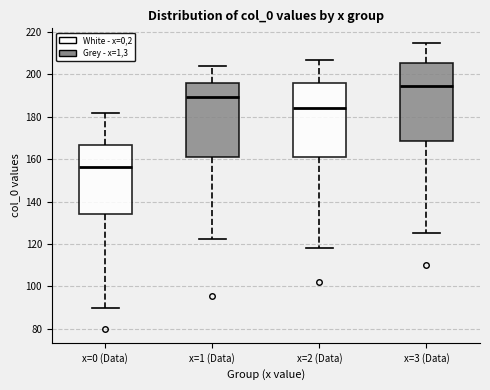

Which box's median line is the highest?

x=3 (Data)